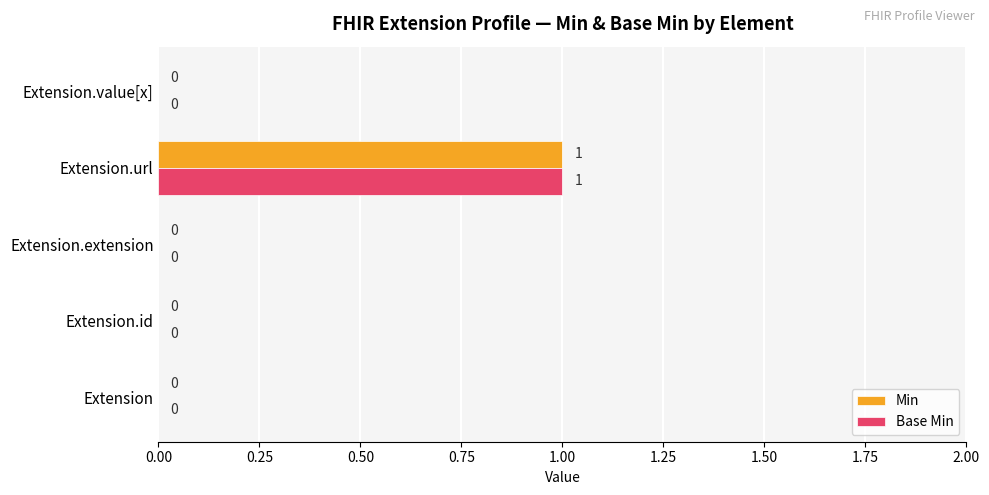

At which category is the sum across all series the highest?

Extension.url